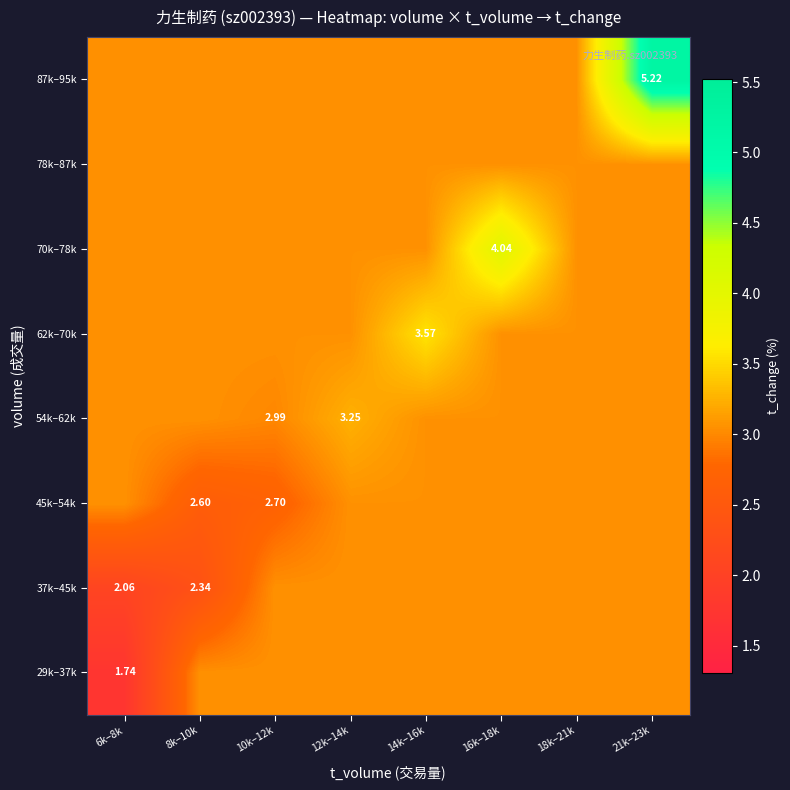

What is the approximate value of 70k–78k at 12k–14k?

3.1